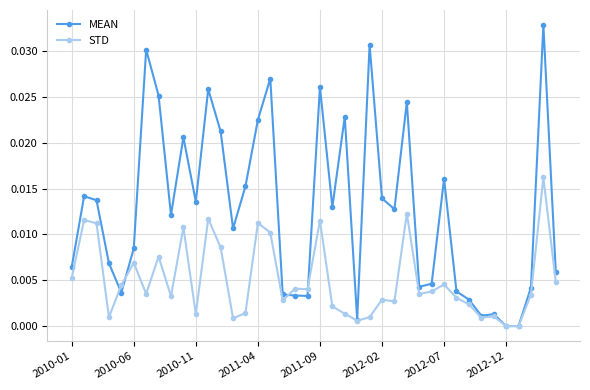

Rank the series by their maximum value, from lowest to highest.

STD, MEAN